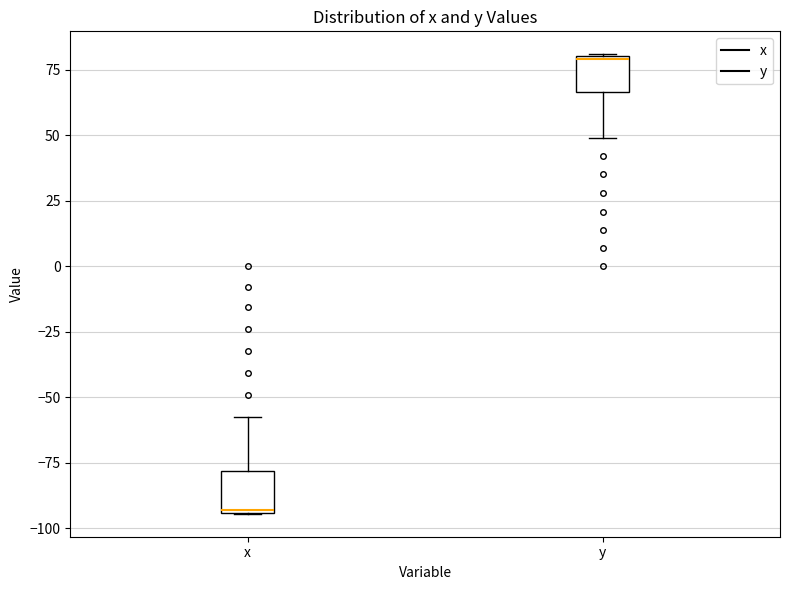

Reading left to right, transcribe this box plot: for each box, give where its median line is, the range the box spans, and where its two whiskers end, as read against the y-axis. The values are not printed on the chart, so give them approximately, as read against the axis.

x: median -95, box -95 to -80, whiskers -95 to -60
y: median 80, box 65 to 80, whiskers 50 to 80